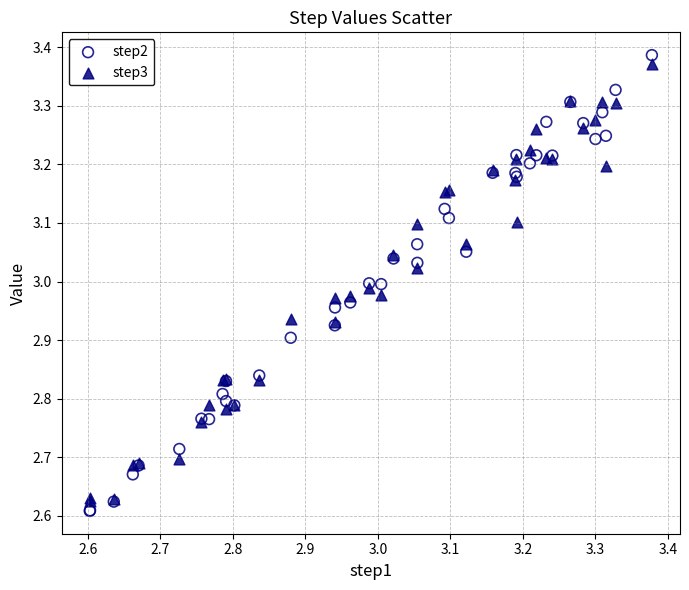

What are all the series names shown in the legend?

step2, step3